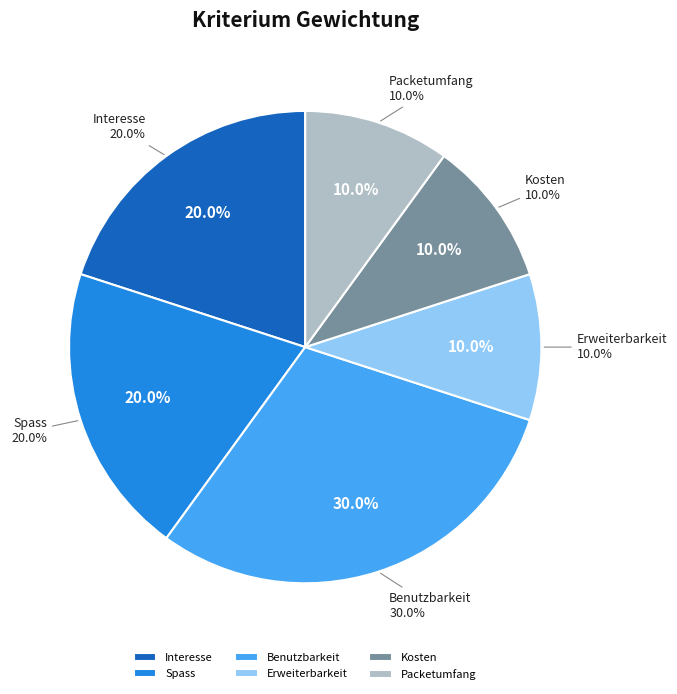

To the nearest percent, what portion does Benutzbarkeit represent?

30%